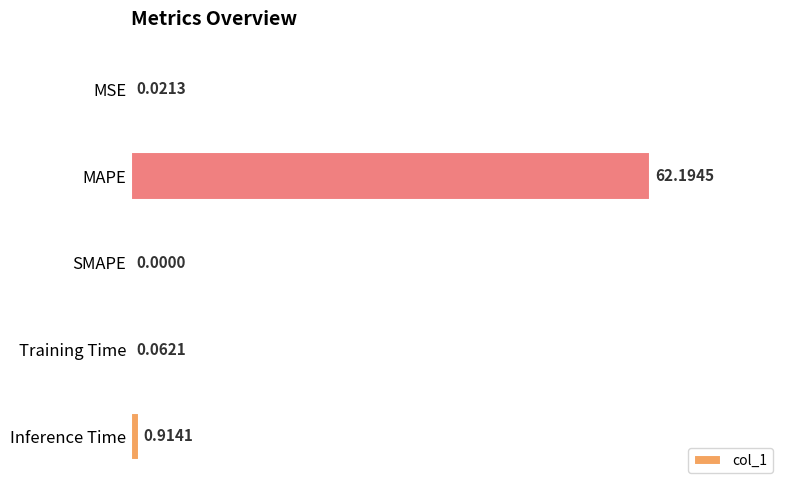

At which category does the chart reach its peak across all series?

MAPE